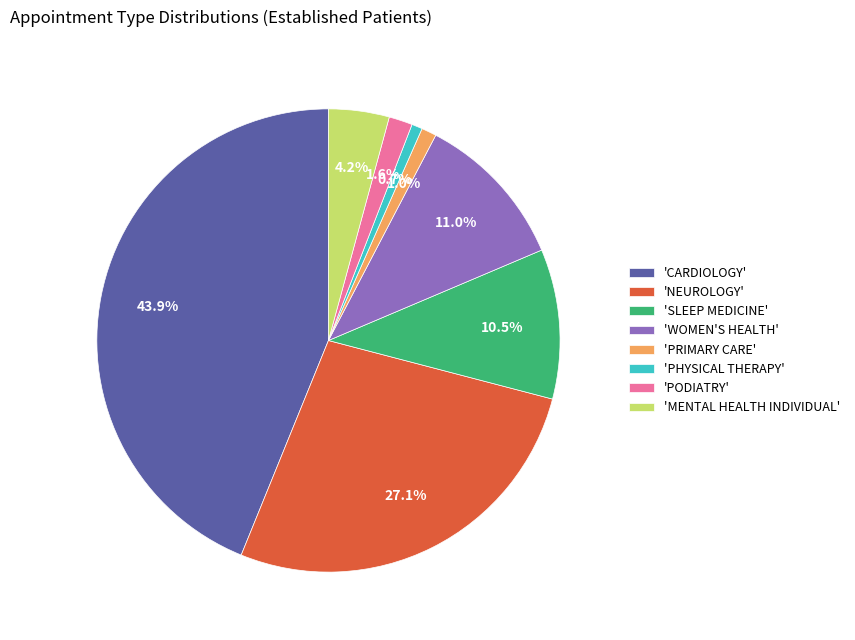

Is there a majority slice in this chart?

No